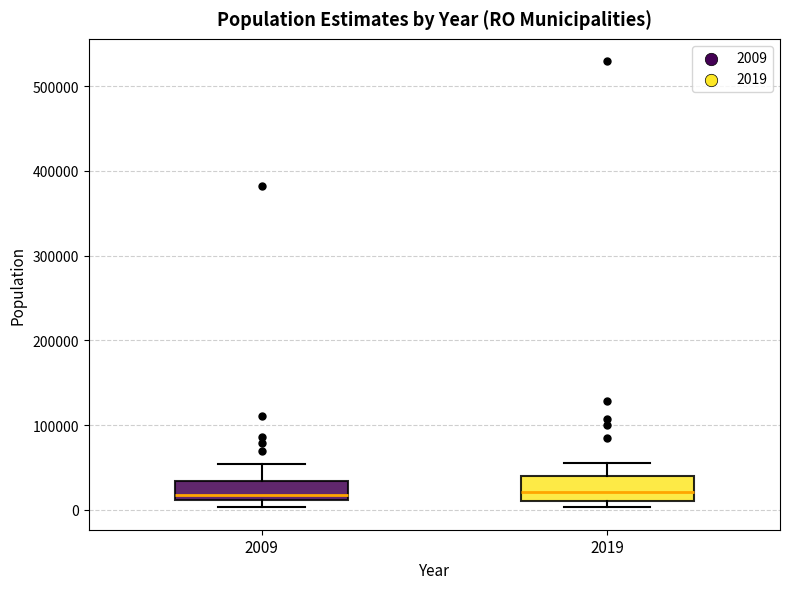

Reading left to right, read every box against the y-axis: the position of its median line, the range the box covers, and the ends of its whiskers. The values are not printed on the chart, so give them approximately, as read against the axis.

2009: median 20000, box 10000 to 30000, whiskers 0 to 50000
2019: median 20000, box 10000 to 40000, whiskers 0 to 60000